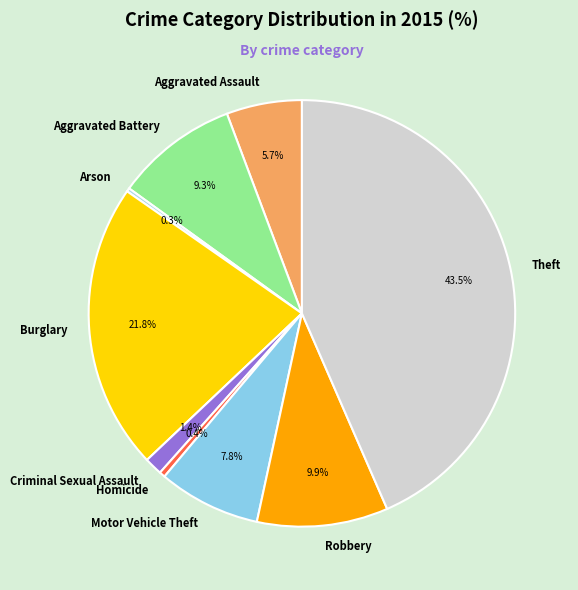

Is there a majority slice in this chart?

No